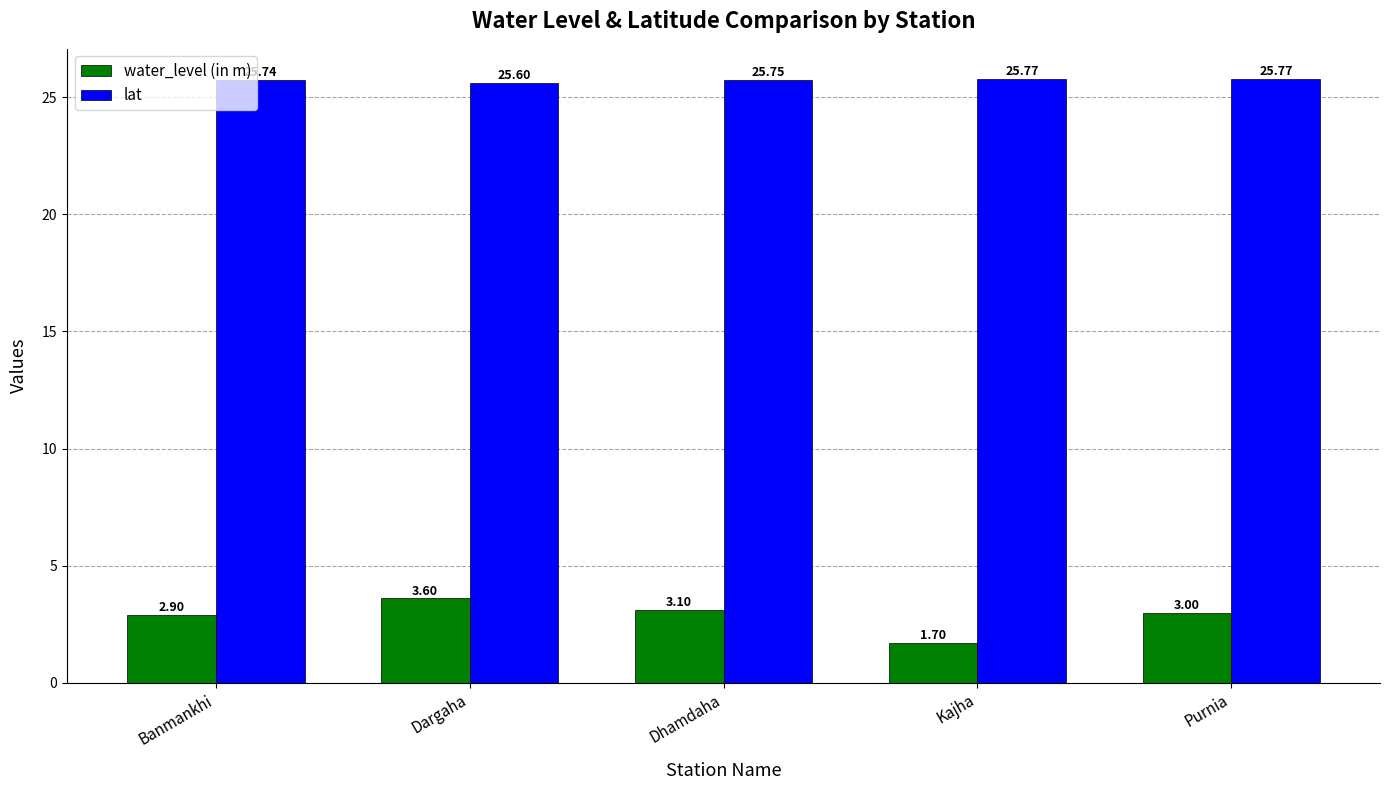

What is the sum of the lat values at Kajha and Banmankhi?

51.5